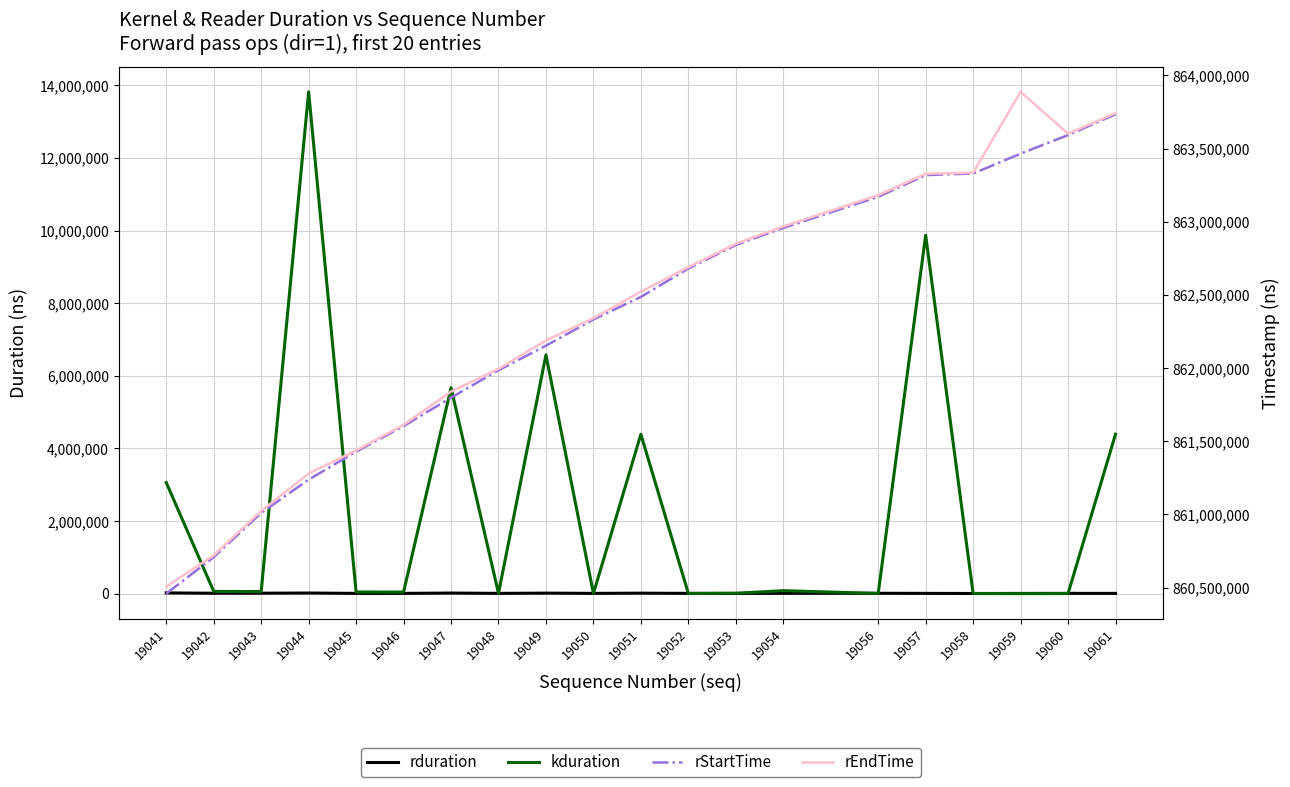

What is the maximum value shown in the chart?

863887428